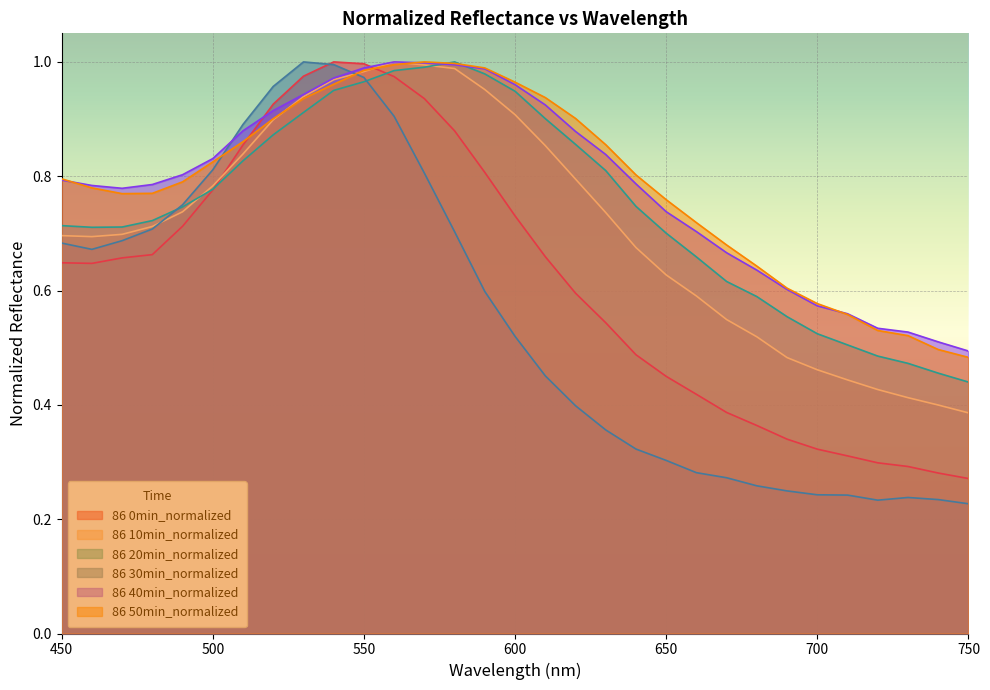

True or false: 86 40min_normalized and 86 50min_normalized intersect in this chart.

True